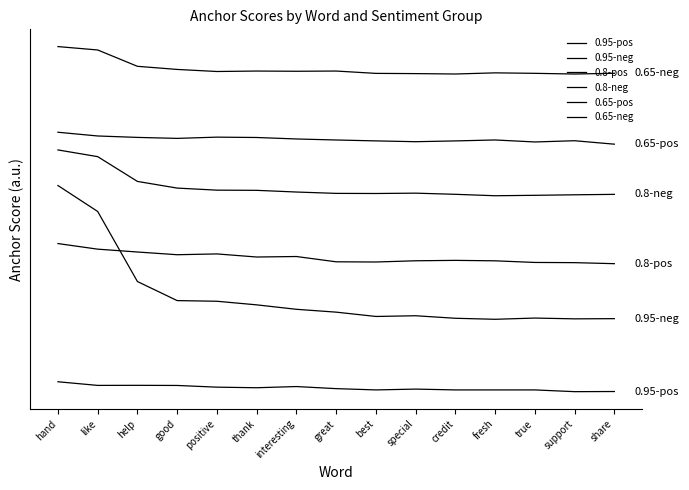

Does the chart display data point markers on the line(s)?

No